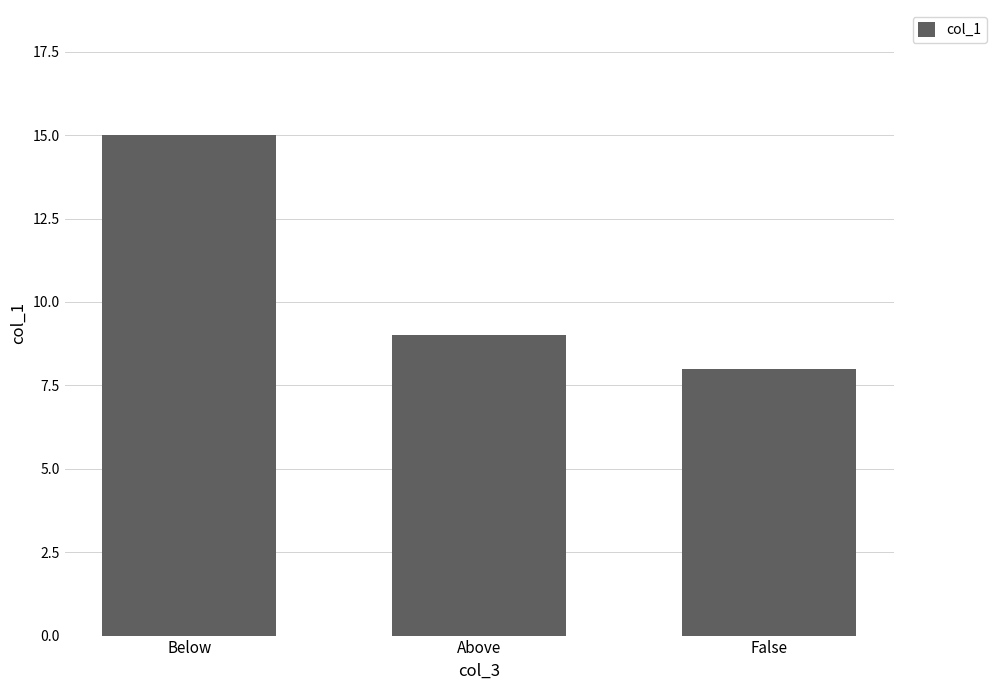

What is the label of the 3rd bar from the right?

Below